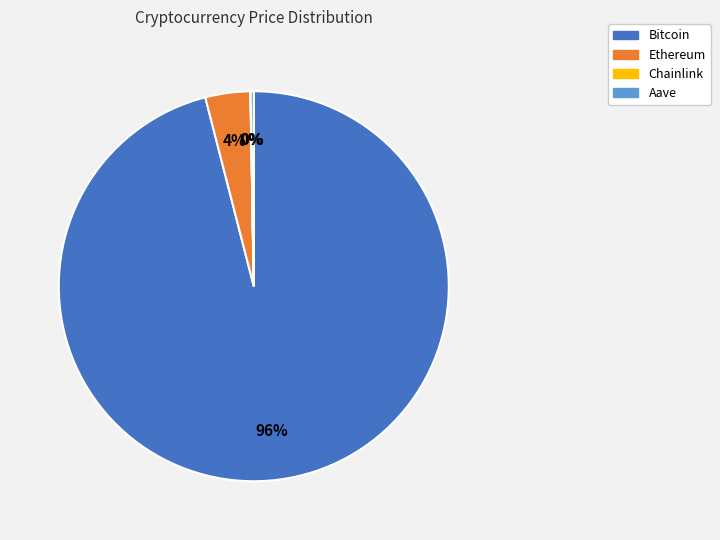

To the nearest percent, what is the difference between the largest and smallest slice percentages?

96%